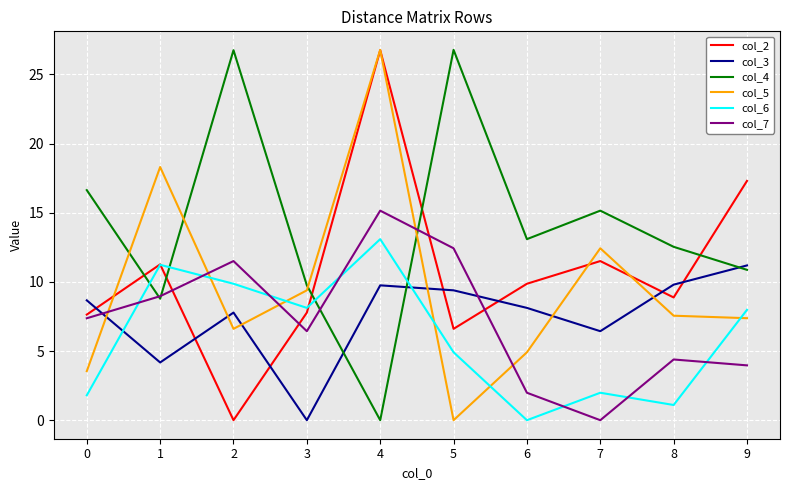

At which label is col_2 closest to 13?

7